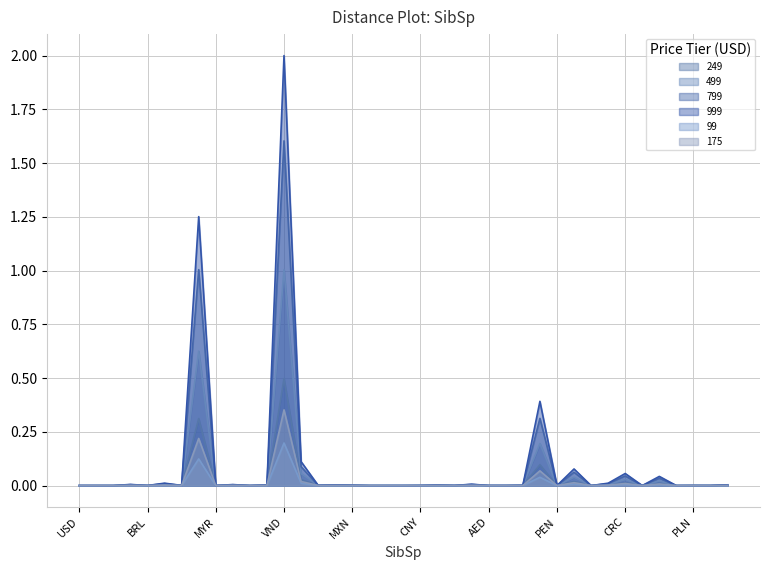

True or false: 99 and 799 cross at least once.

False